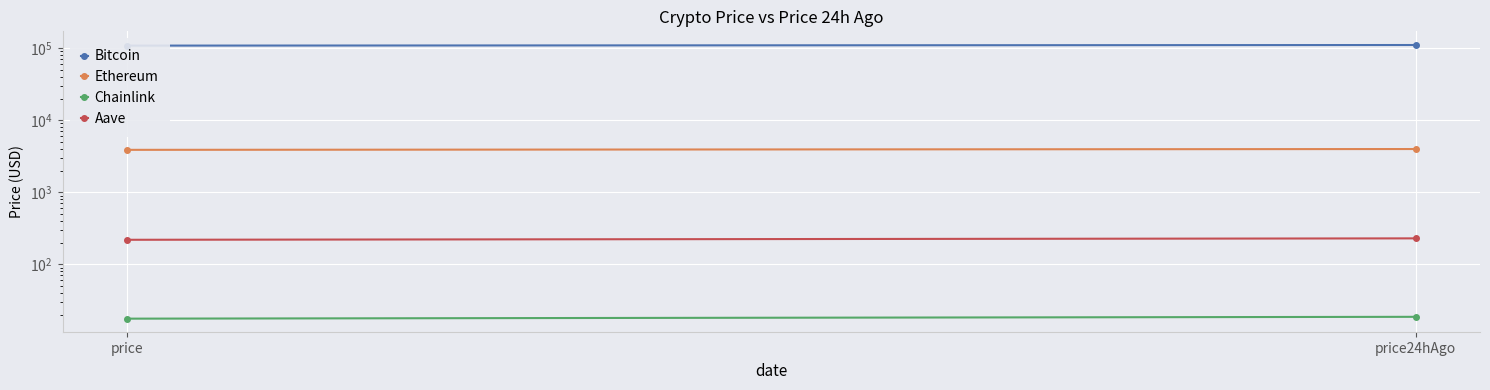

How many lines are shown in the chart?

4